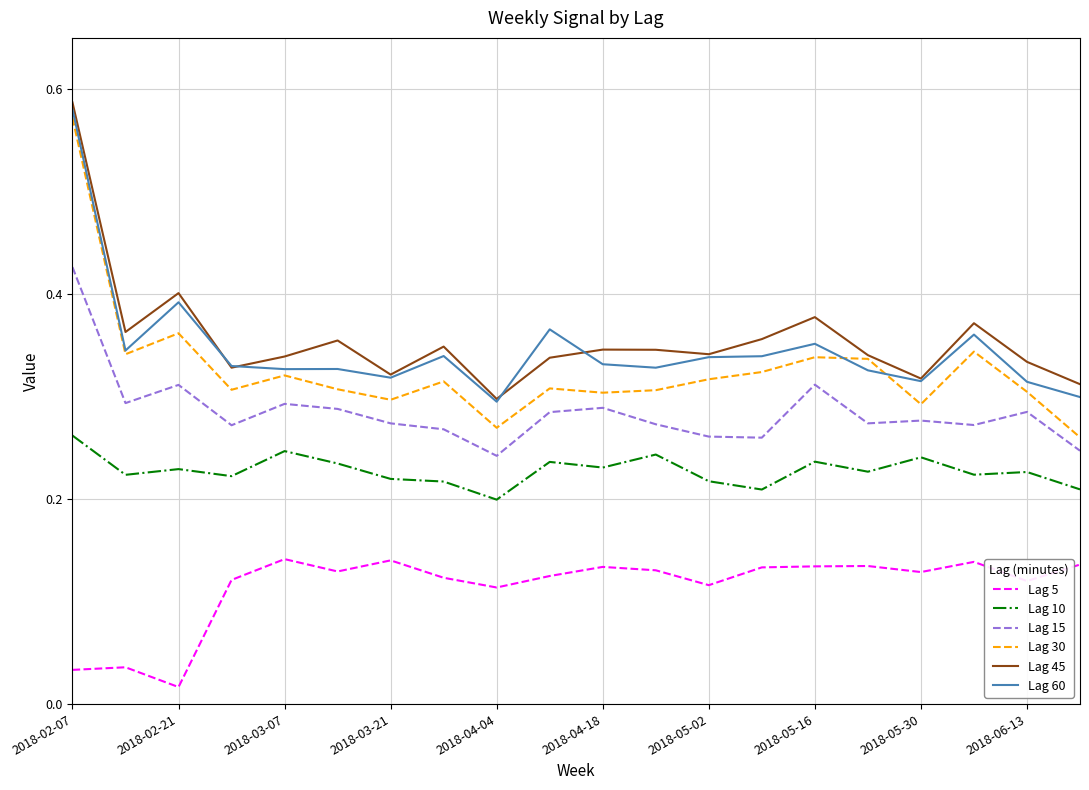

List the series in order of their peak value, lowest first.

Lag 5, Lag 10, Lag 15, Lag 30, Lag 60, Lag 45